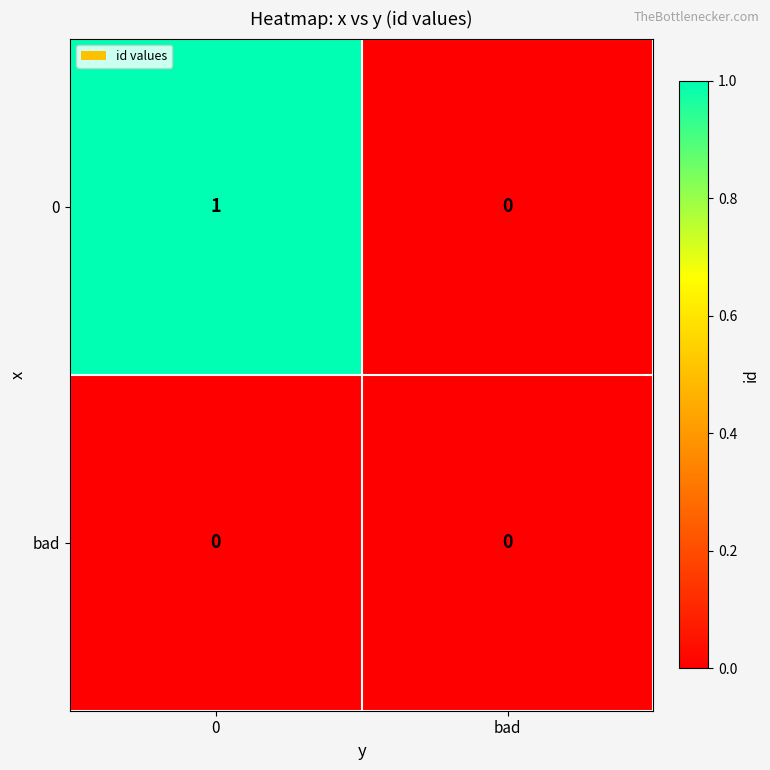

Reading left to right, list all the values displayed in this chart.

0: 0=1	bad=0
bad: 0=0	bad=0